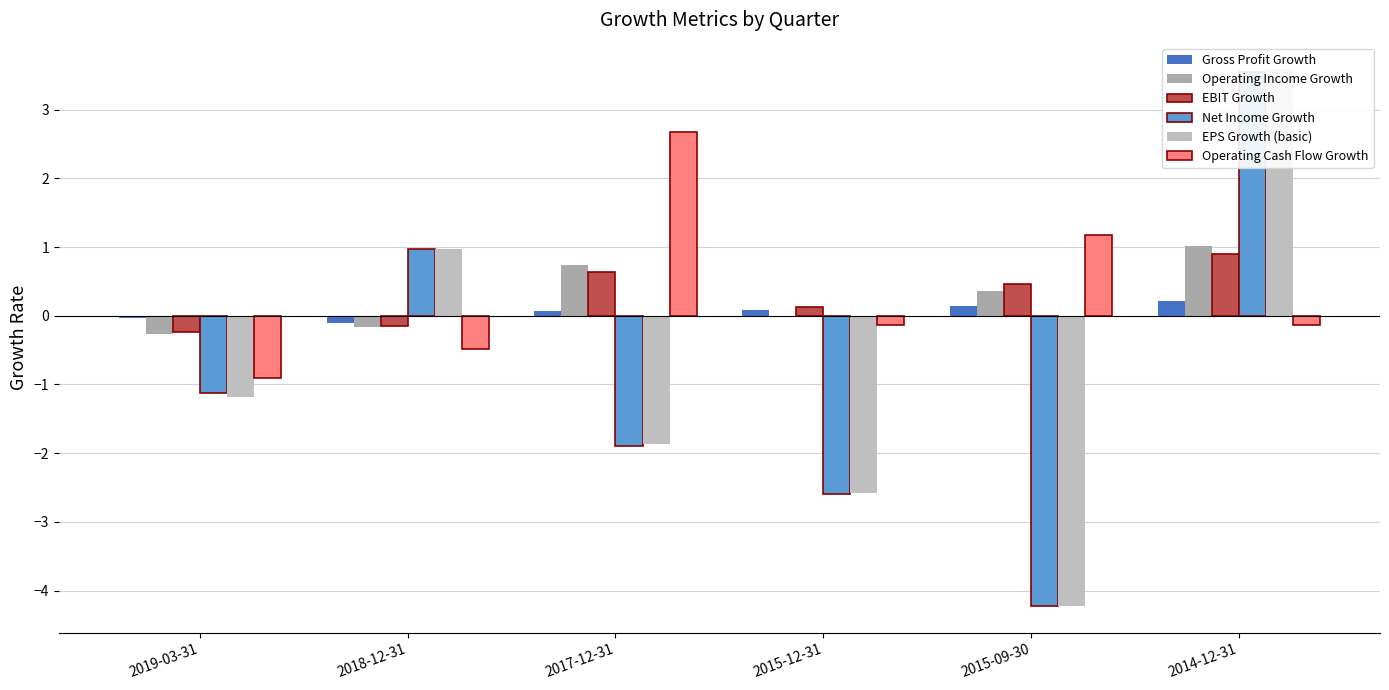

Reading left to right, extract all data points from this chart.

Gross Profit Growth: 2019-03-31=-0.0	2018-12-31=-0.1	2017-12-31=0.1	2015-12-31=0.1	2015-09-30=0.1	2014-12-31=0.2
Operating Income Growth: 2019-03-31=-0.3	2018-12-31=-0.2	2017-12-31=0.7	2015-12-31=-0.0	2015-09-30=0.4	2014-12-31=1.0
EBIT Growth: 2019-03-31=-0.2	2018-12-31=-0.1	2017-12-31=0.6	2015-12-31=0.1	2015-09-30=0.5	2014-12-31=0.9
Net Income Growth: 2019-03-31=-1.1	2018-12-31=1.0	2017-12-31=-1.9	2015-12-31=-2.6	2015-09-30=-4.2	2014-12-31=3.5
EPS Growth (basic): 2019-03-31=-1.2	2018-12-31=1.0	2017-12-31=-1.9	2015-12-31=-2.6	2015-09-30=-4.2	2014-12-31=3.6
Operating Cash Flow Growth: 2019-03-31=-0.9	2018-12-31=-0.5	2017-12-31=2.7	2015-12-31=-0.1	2015-09-30=1.2	2014-12-31=-0.1